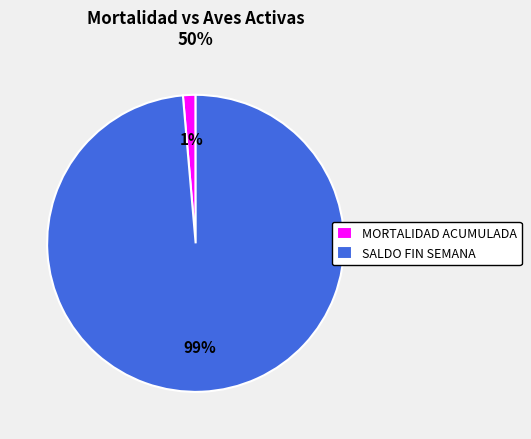

Which has a higher value, SALDO FIN SEMANA or MORTALIDAD ACUMULADA?

SALDO FIN SEMANA